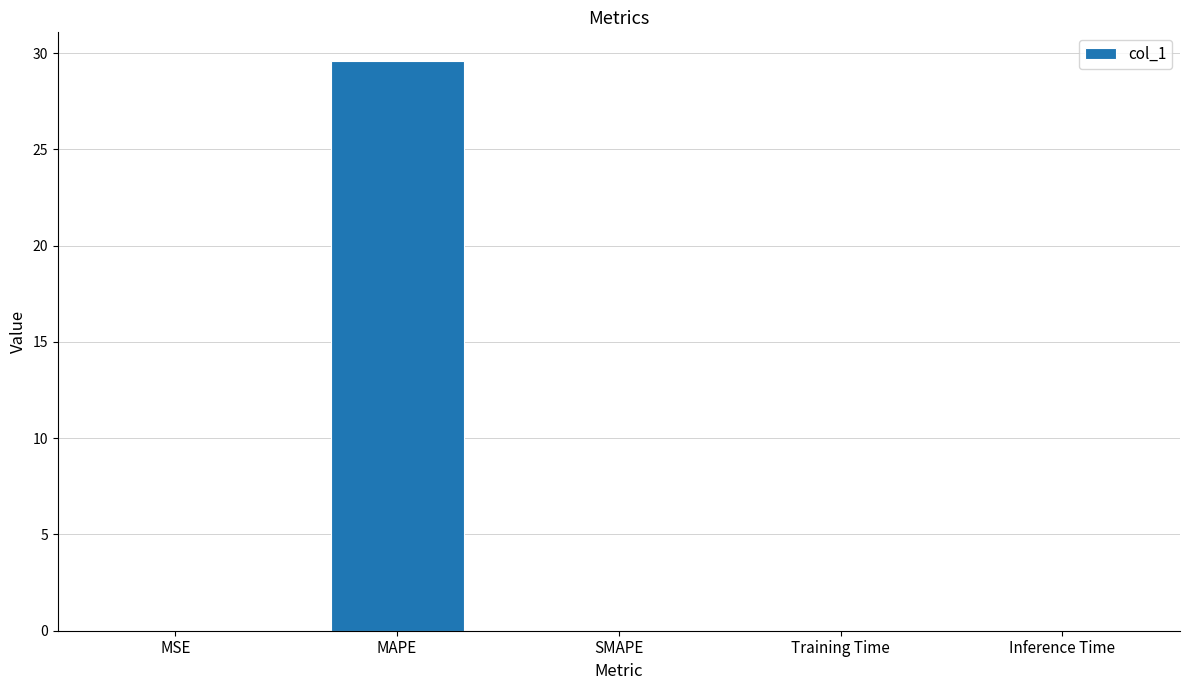

The chart shows a value of 50.9 at MAPE. True or false?

False